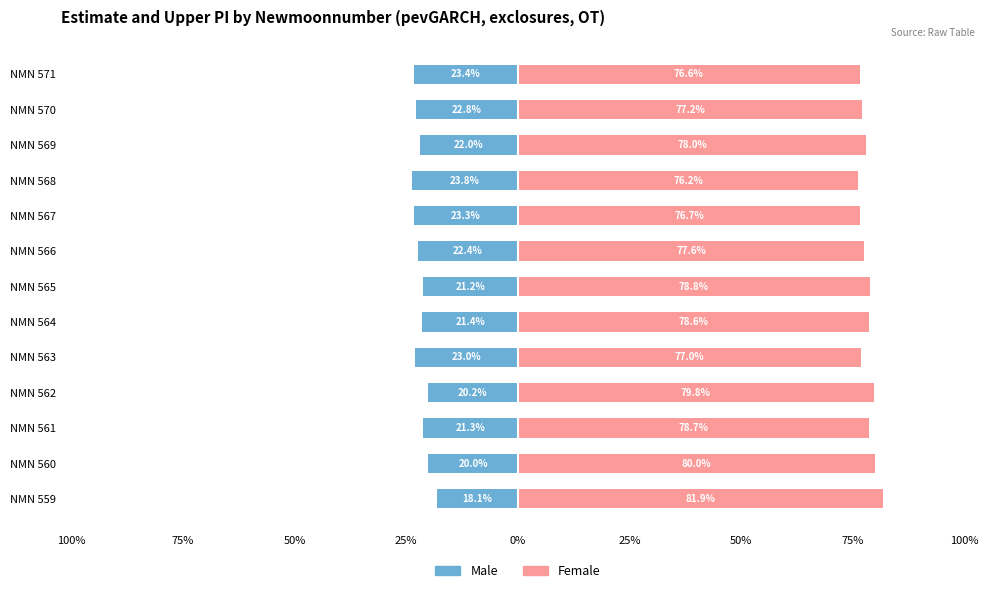

List the series in order of their peak value, lowest first.

Male, Female